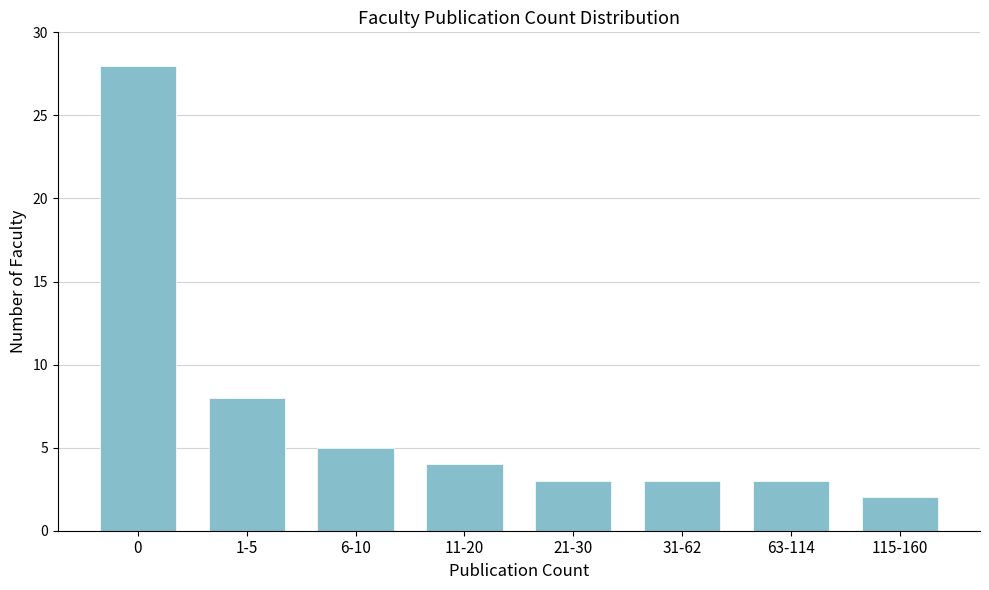

Reading left to right, extract all data points from this chart.

28	8	5	4	3	3	3	2